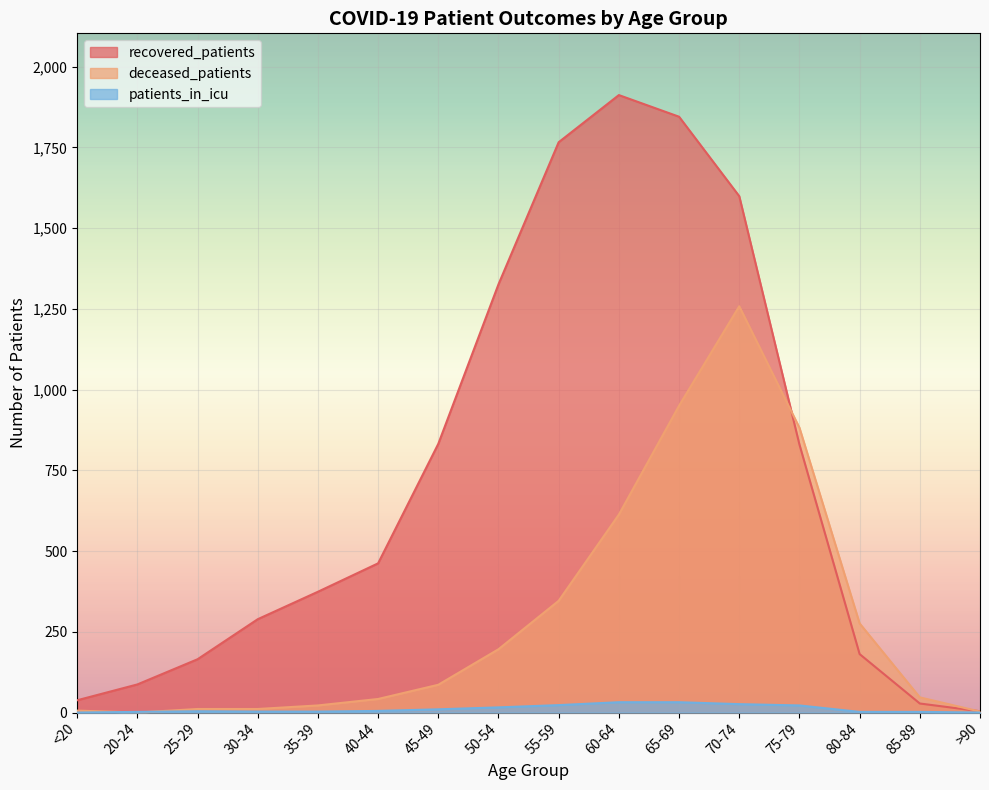

What is the spread (max minus min) of values at 30-34?

286